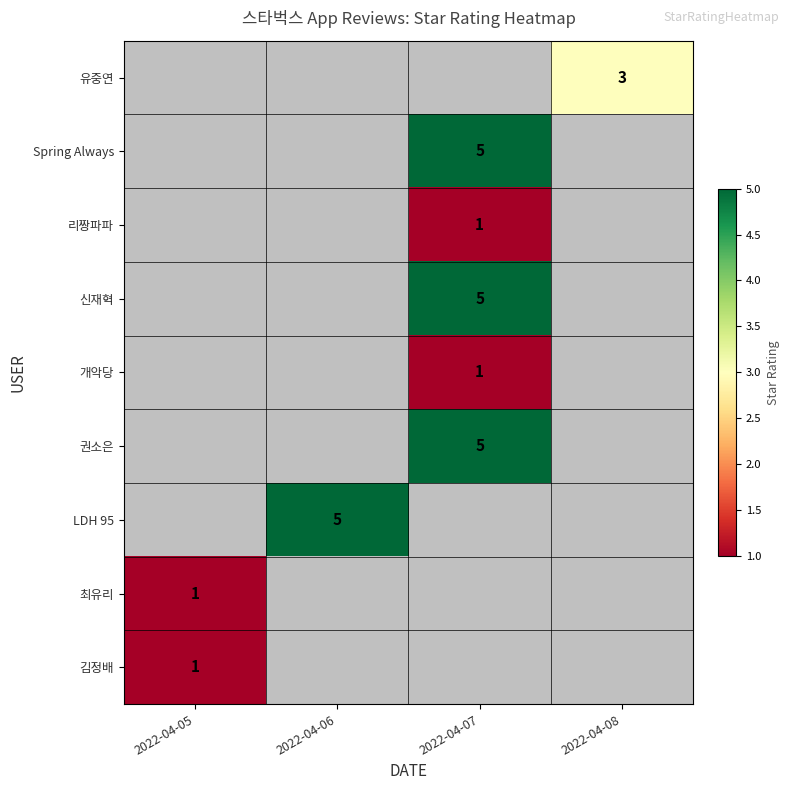

The value of 최유리 at 2022-04-05 is 0.4. True or false?

False